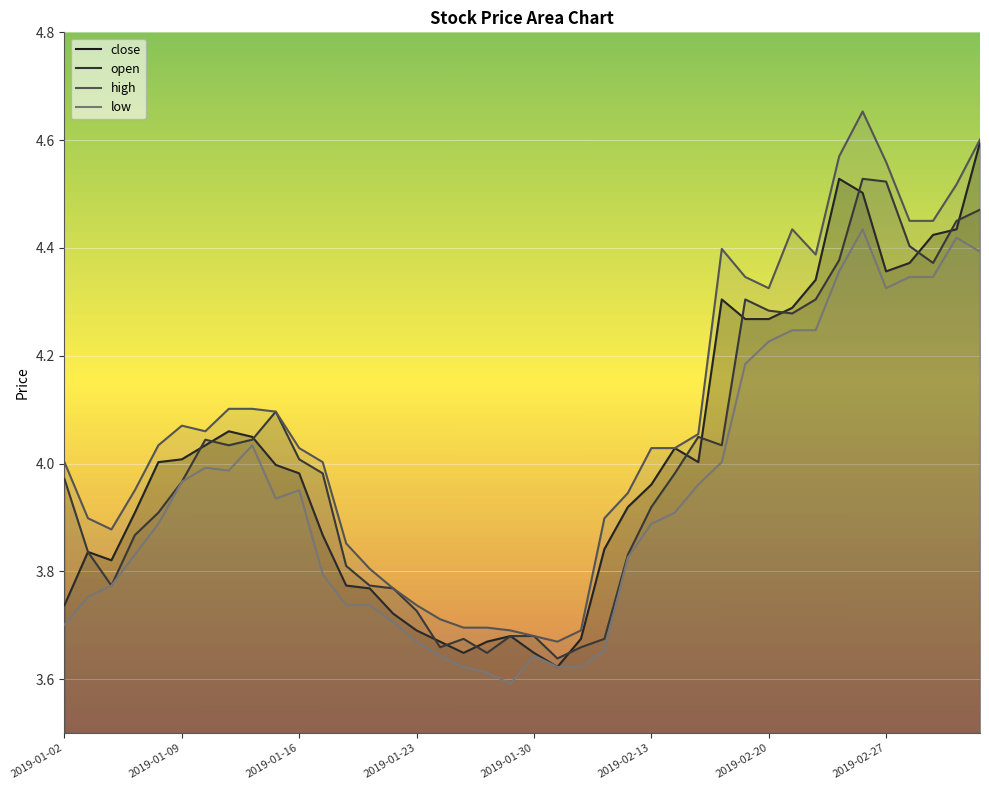

What is the average value of the low series?

3.9